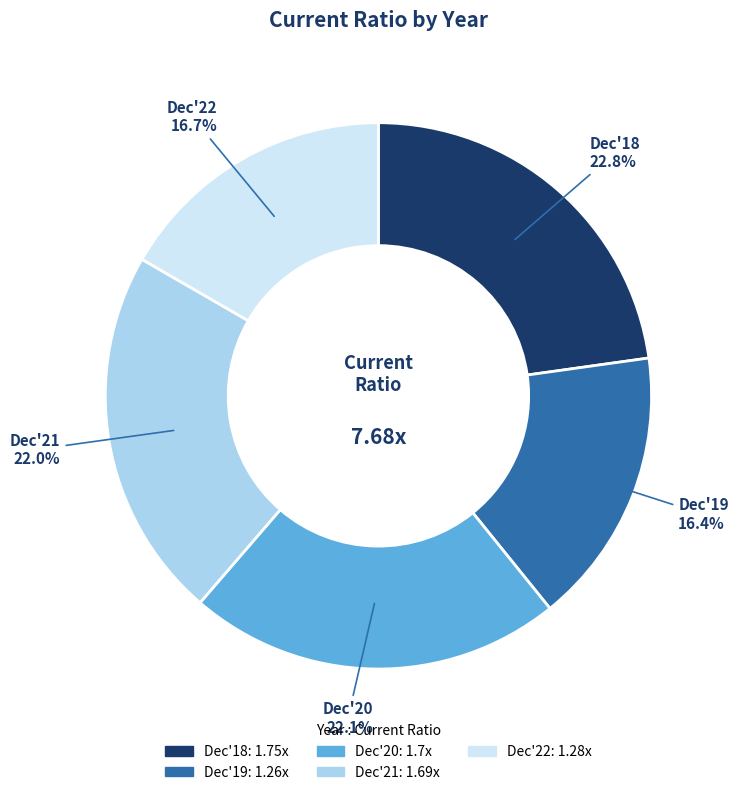

Combined, do Dec'20 and Dec'22 account for over 50%?

No